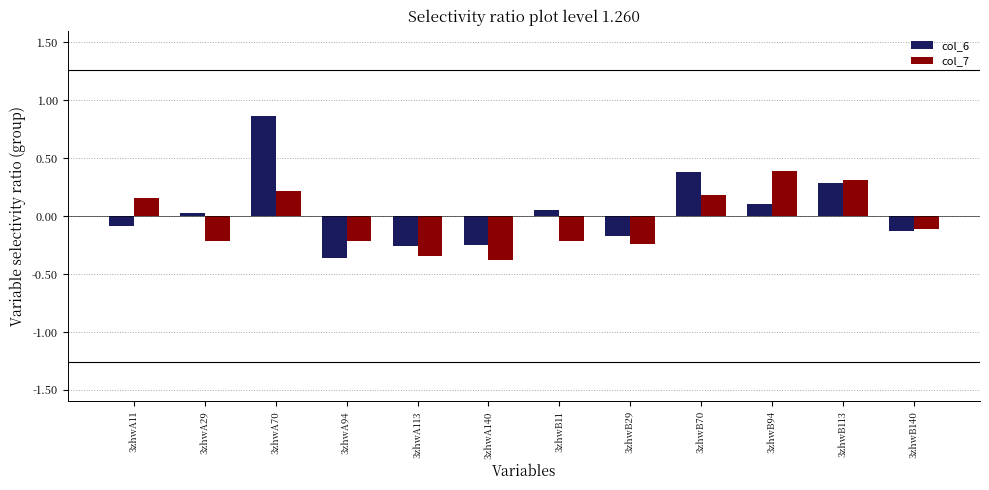

What are all the series names shown in the legend?

col_6, col_7